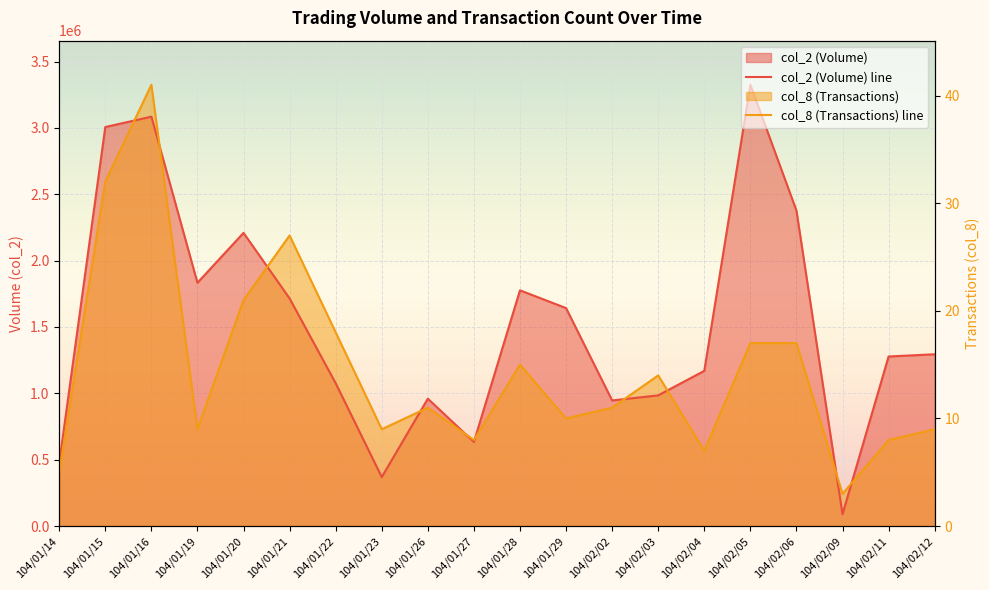

How many data points in col_2 (Volume) line are less than 1294470?

10